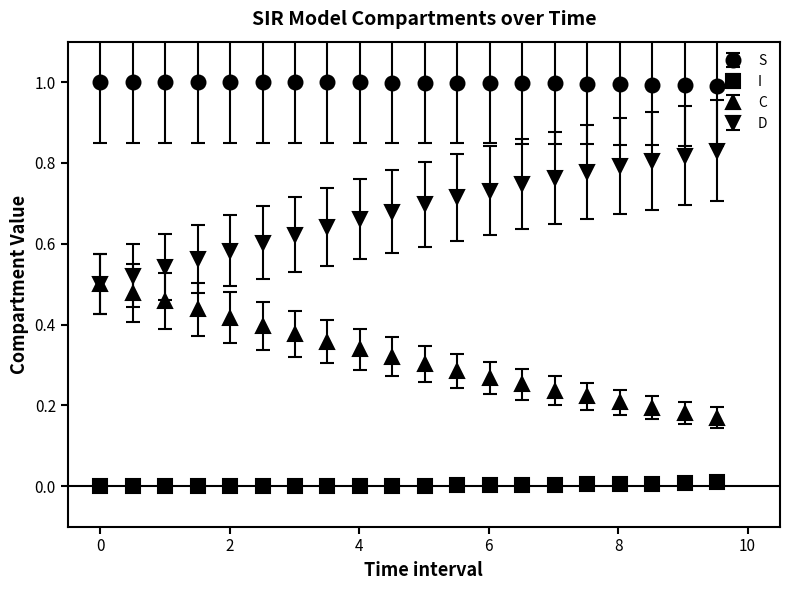

List the series in order of their overall mean, highest first.

S, D, C, I